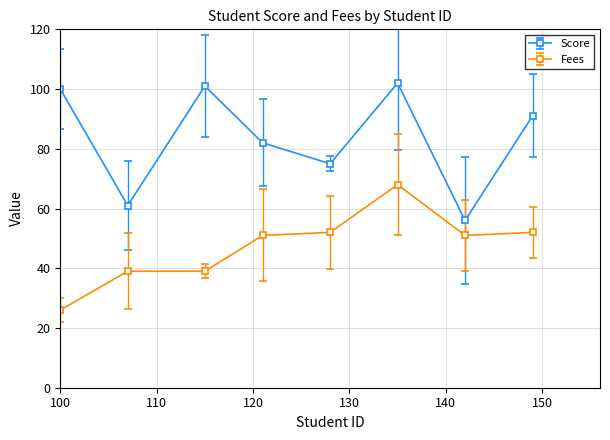

Reading right to left, what are all the values shown in this chart?

Score: 91	56	102	75	82	101	61	100
Fees: 52	51	68	52	51	39	39	26